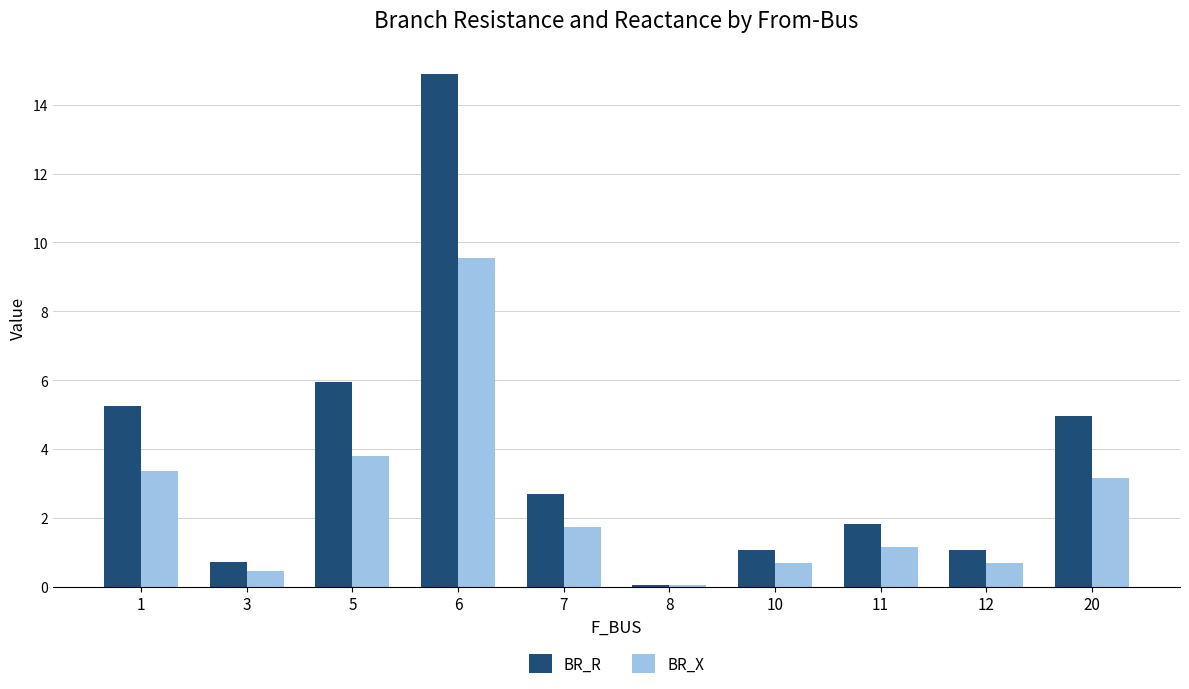

What is the average value of the BR_R series?

3.8